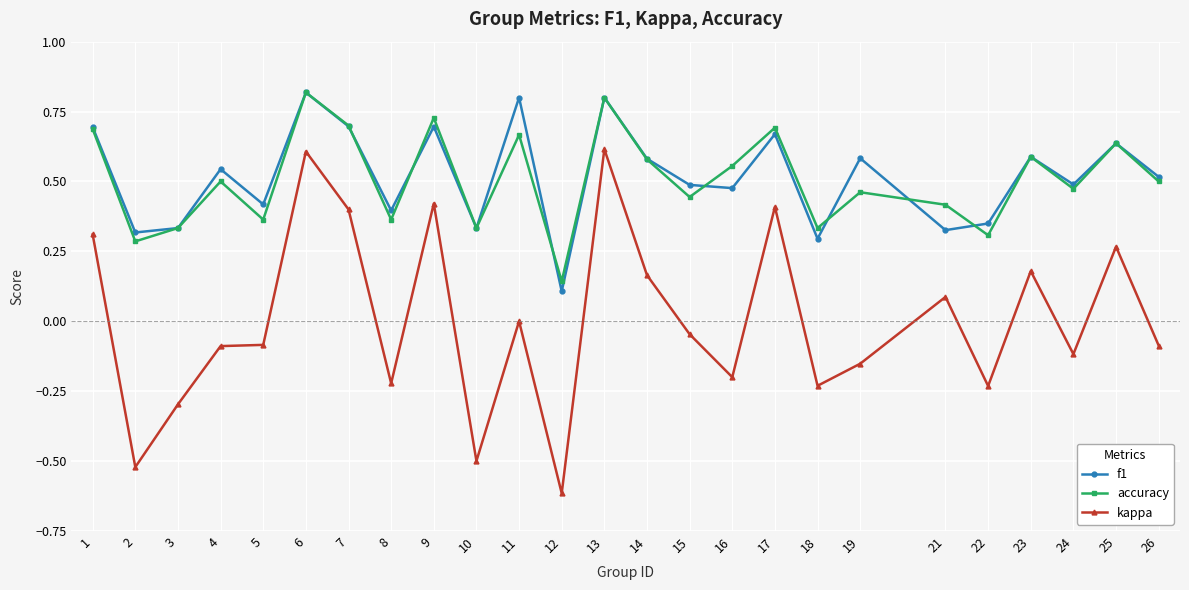

At which label does accuracy reach its minimum?

12